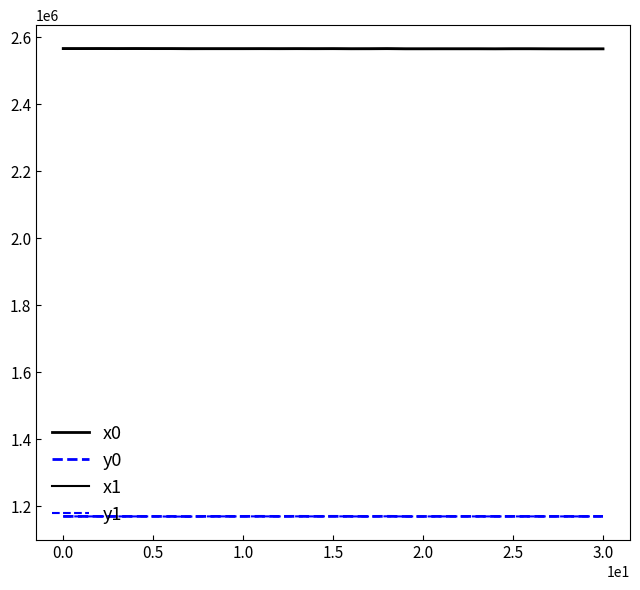

Is this an area chart (filled region under the line)?

No